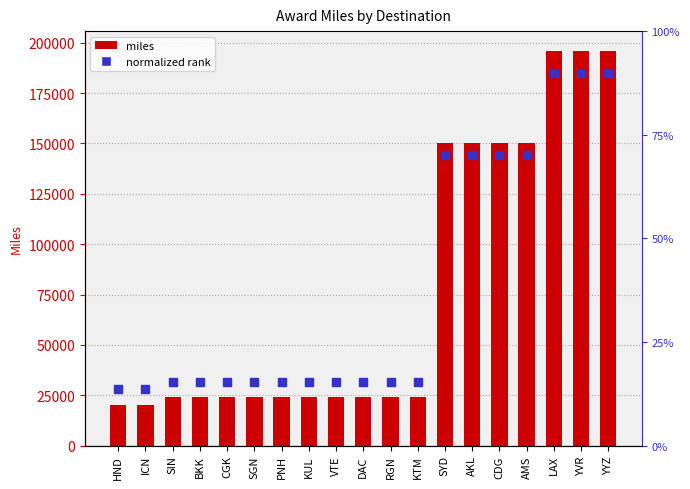

At how many categories does at least one series exceed 54590?

7